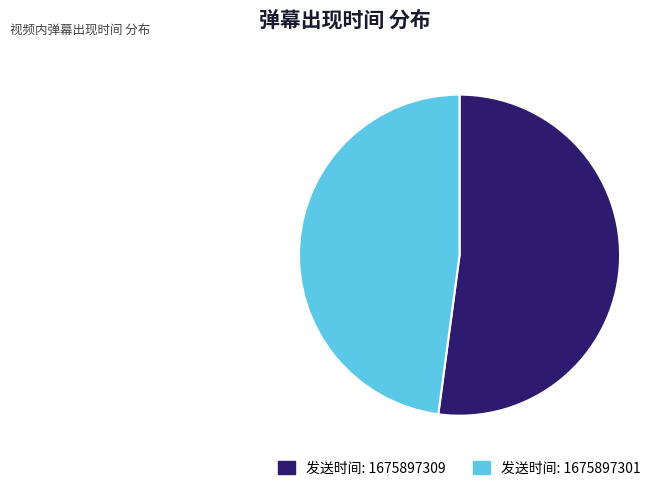

To the nearest percent, what is the average slice percentage?

50%